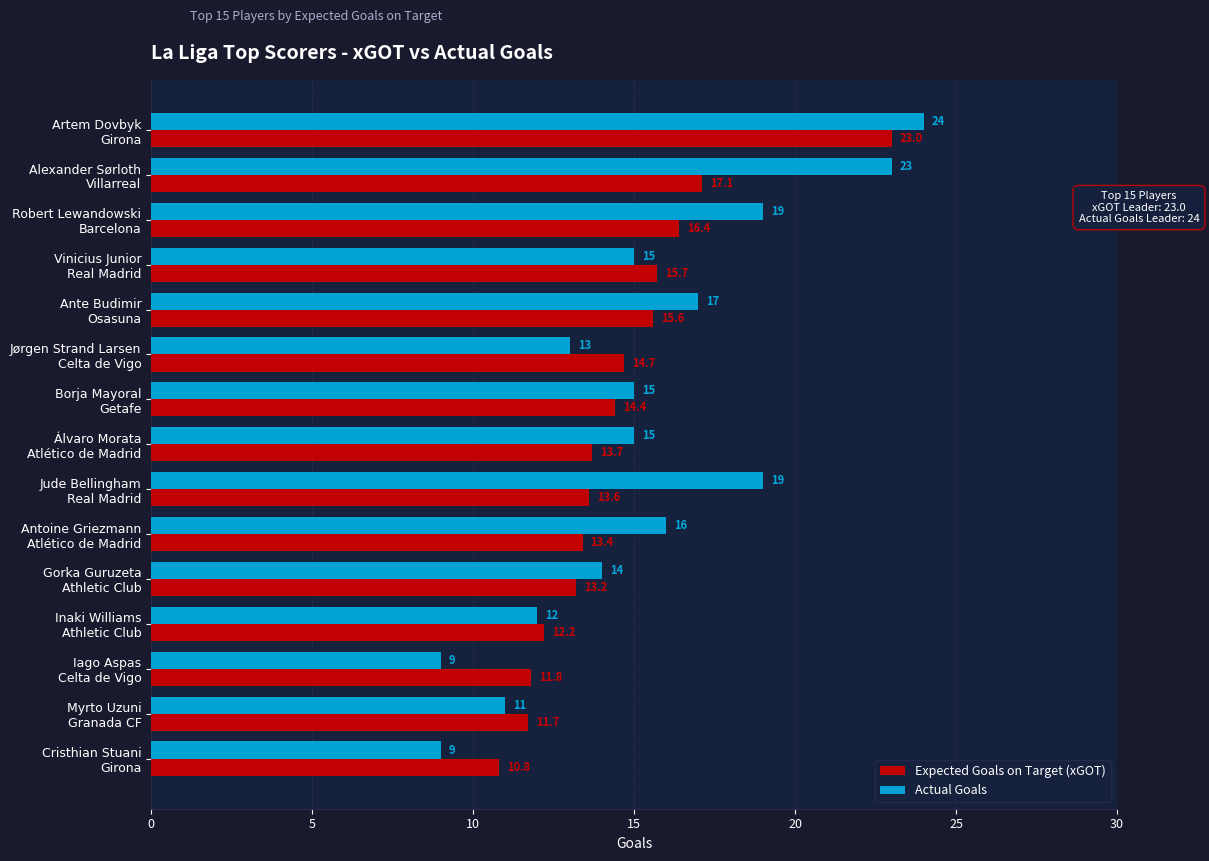

What is the smallest value displayed?

9.0